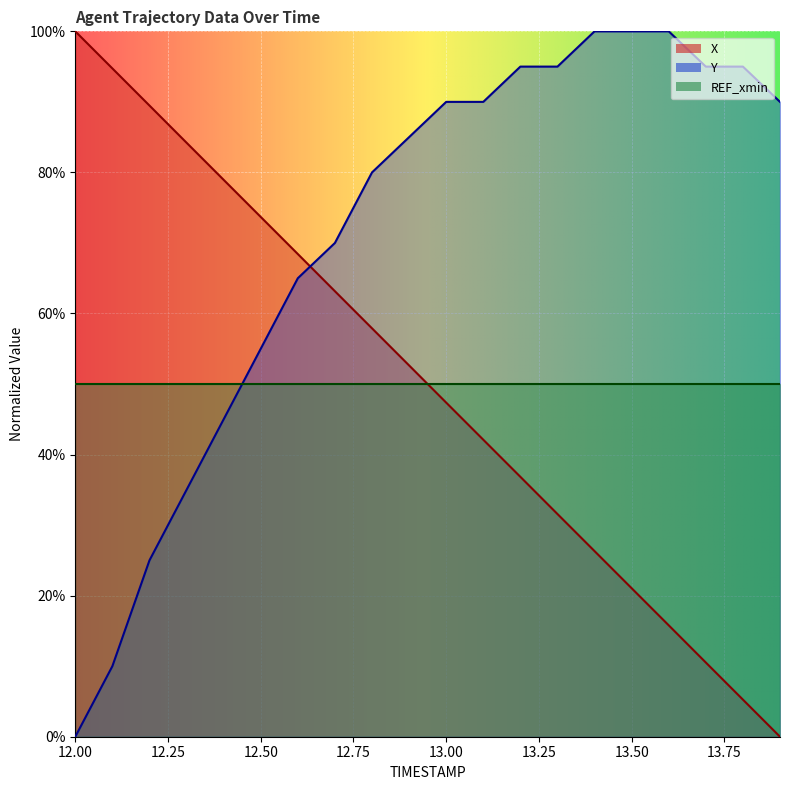

Which has a higher value, 13.6 or 13.5?

13.5